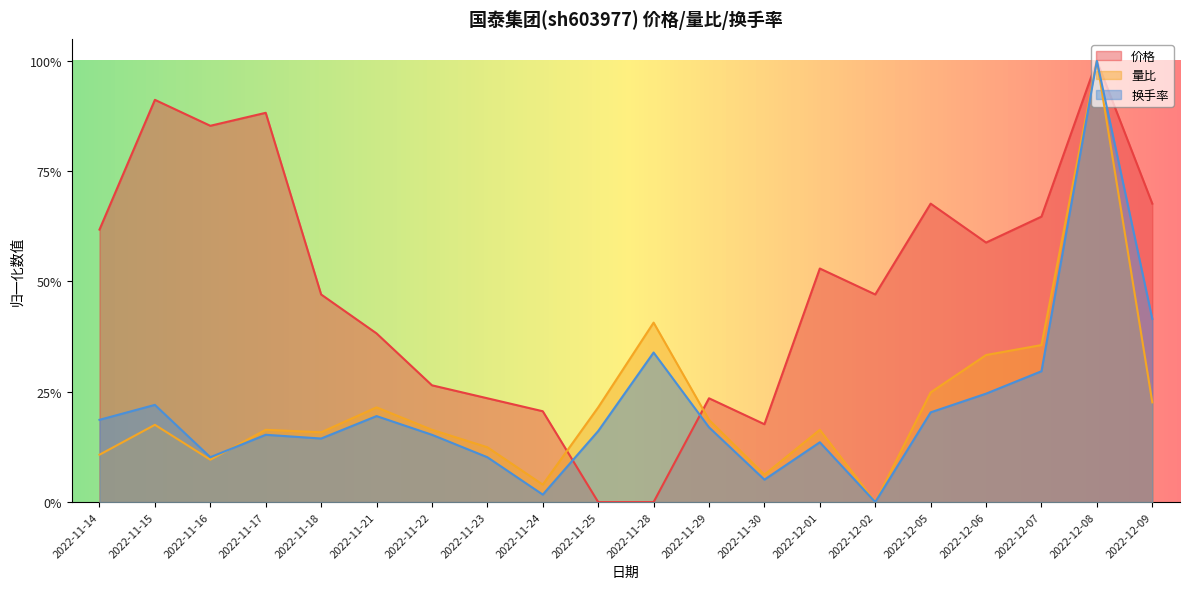

At 2022-11-30, list the series in order from largest to smallest.

价格, 量比, 换手率